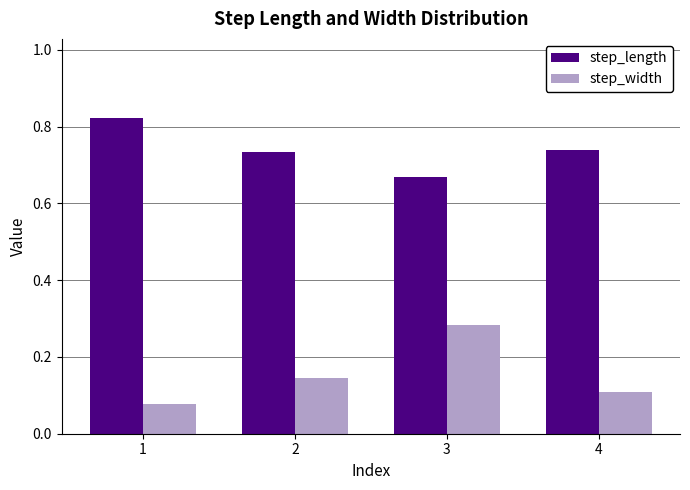

Rank the series at 2 from highest to lowest value.

step_length, step_width